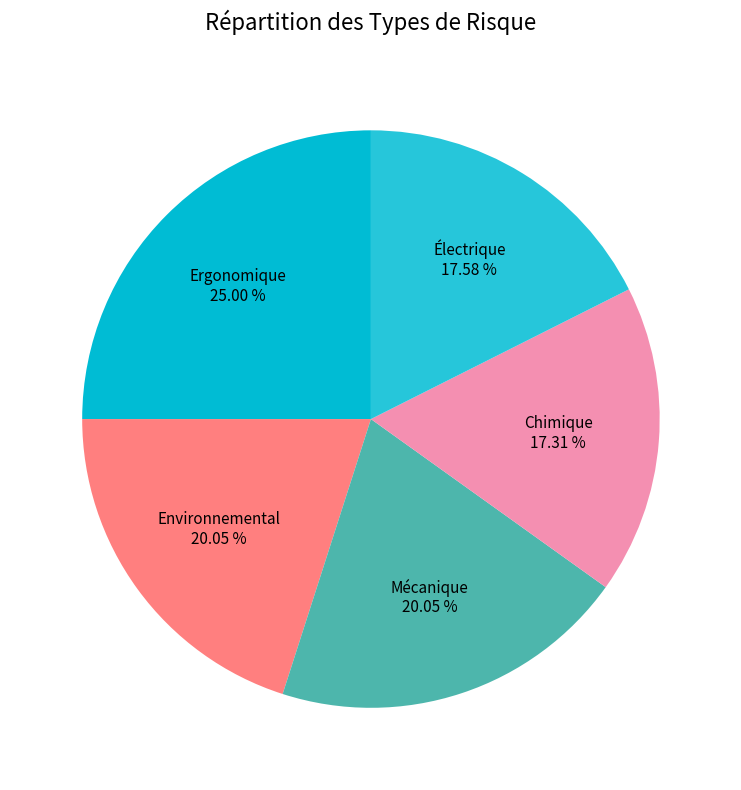

Is there any slice that represents more than half of the pie?

No